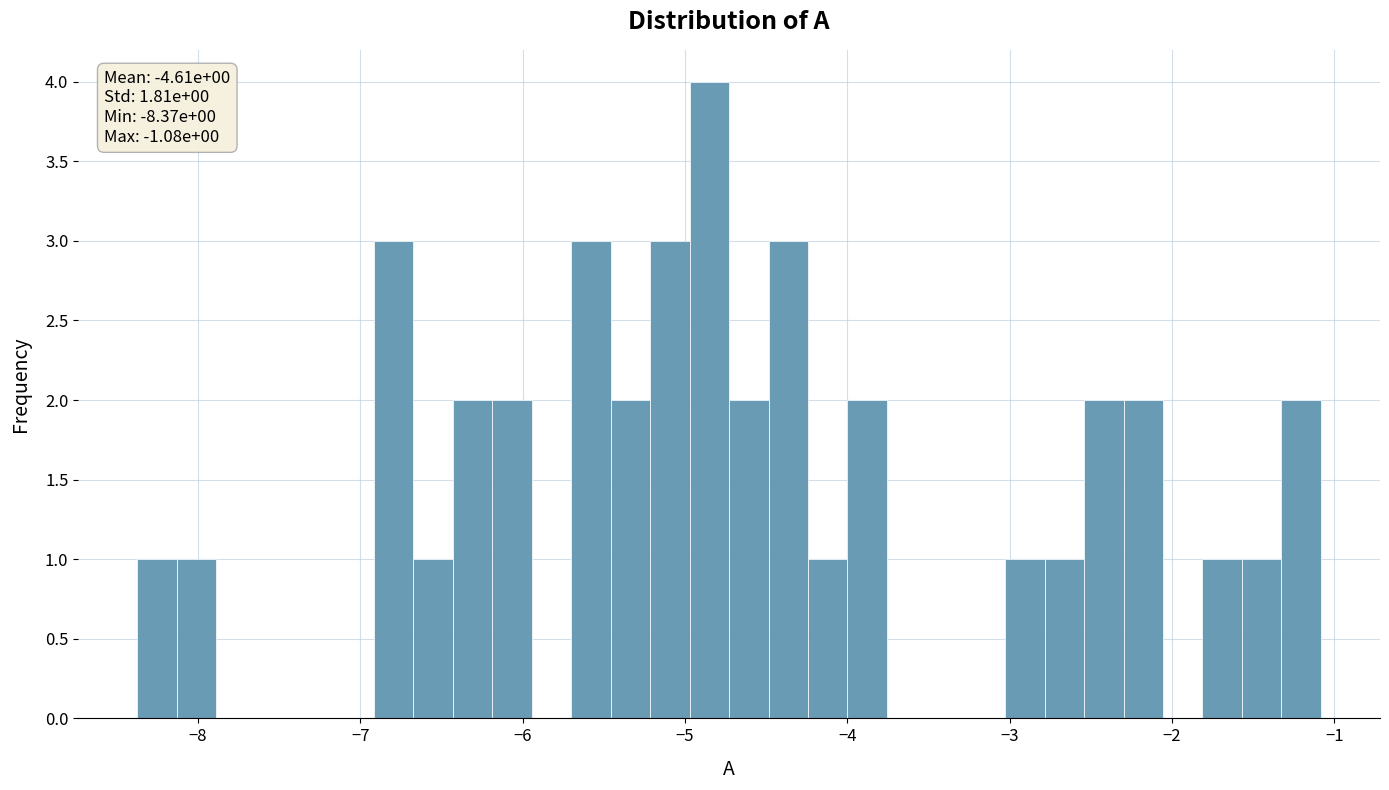

Read against the x-axis, roughly where is the centre of the tallest bar?

-4.9